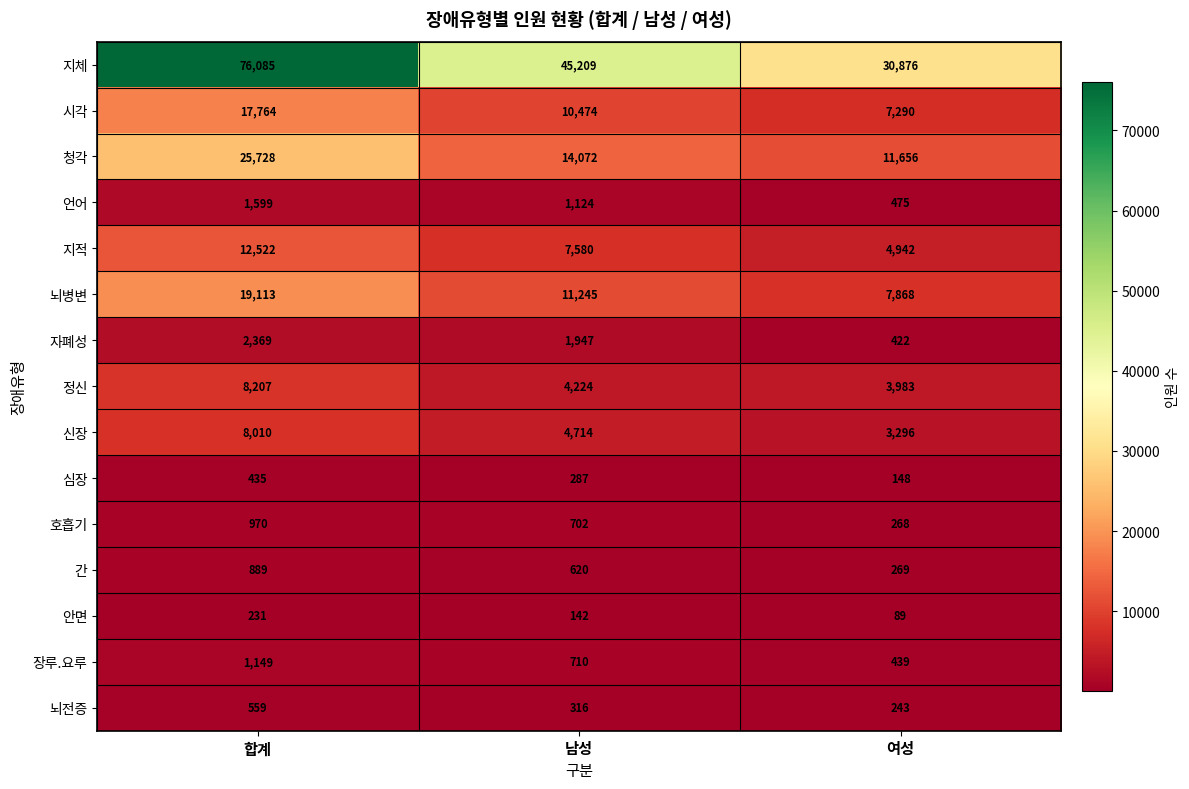

Where does the 자폐성 series first go above 1947?

합계